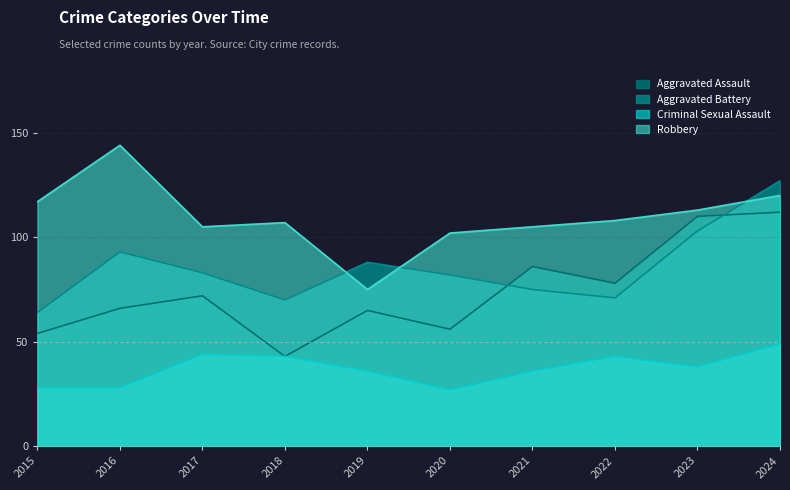

Does the chart have visible grid lines?

Yes